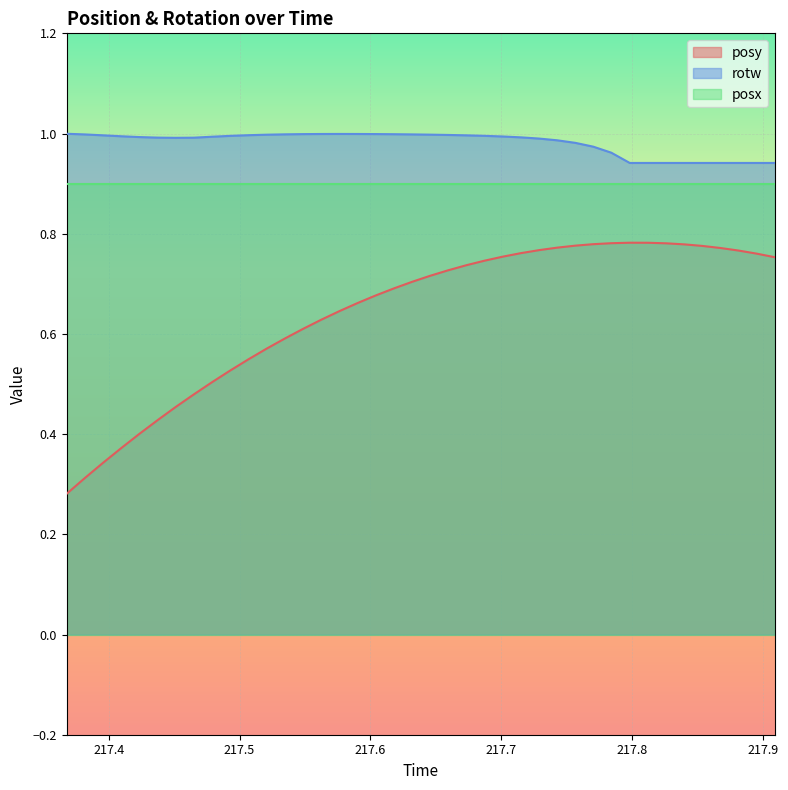

What is the sum of all rotw values?

39.3